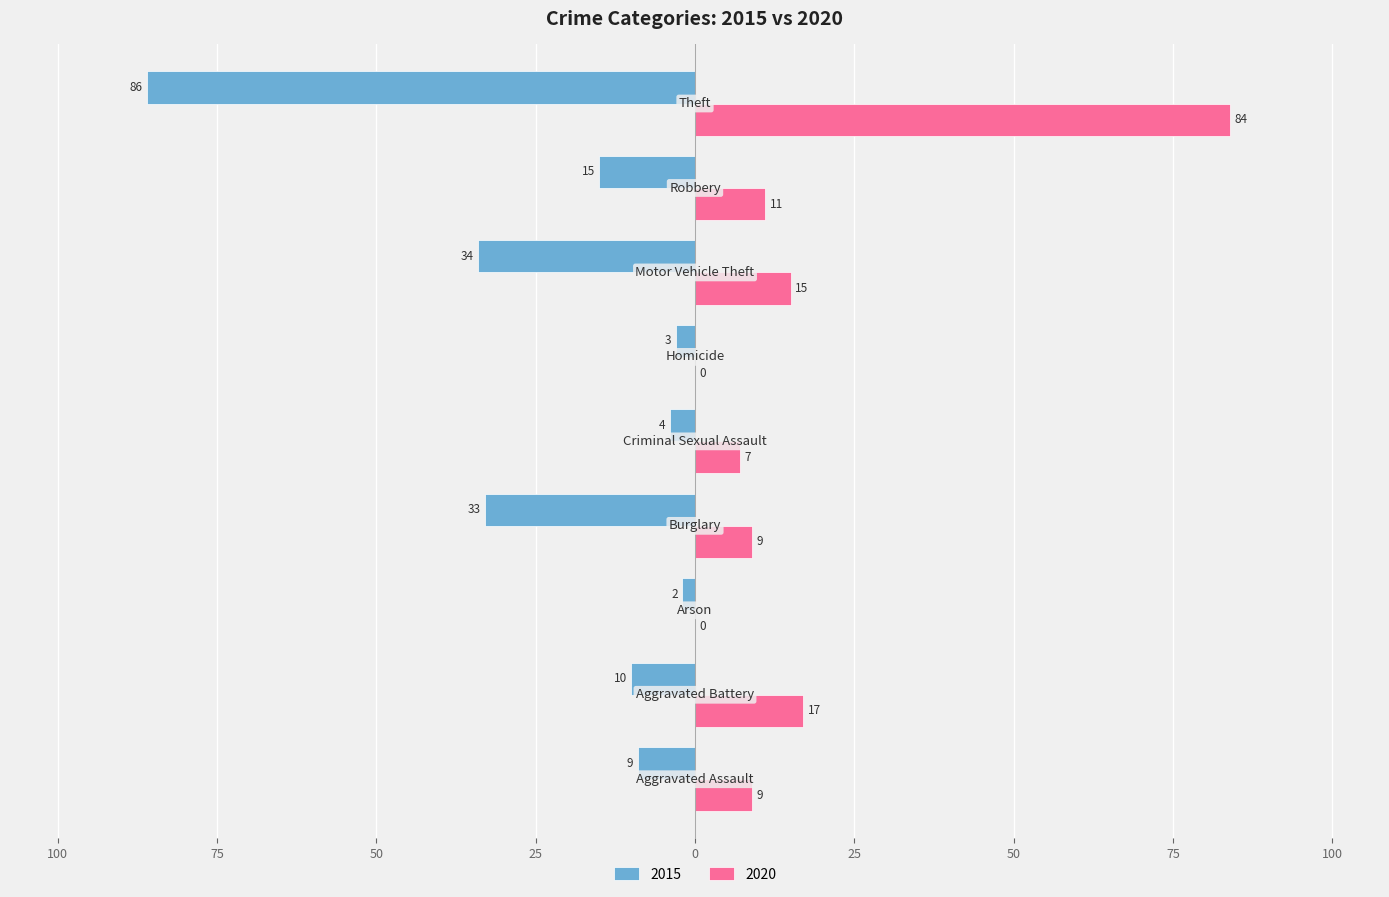

At which label is 2015 closest to -44?

Motor Vehicle Theft